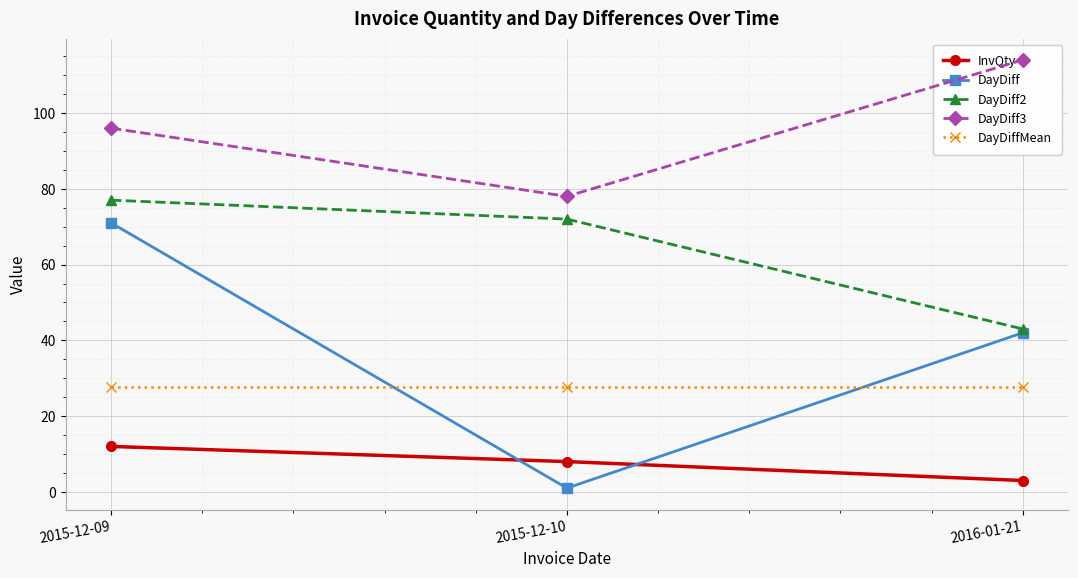

Which has a higher value, 2015-12-09 or 2016-01-21?

2015-12-09